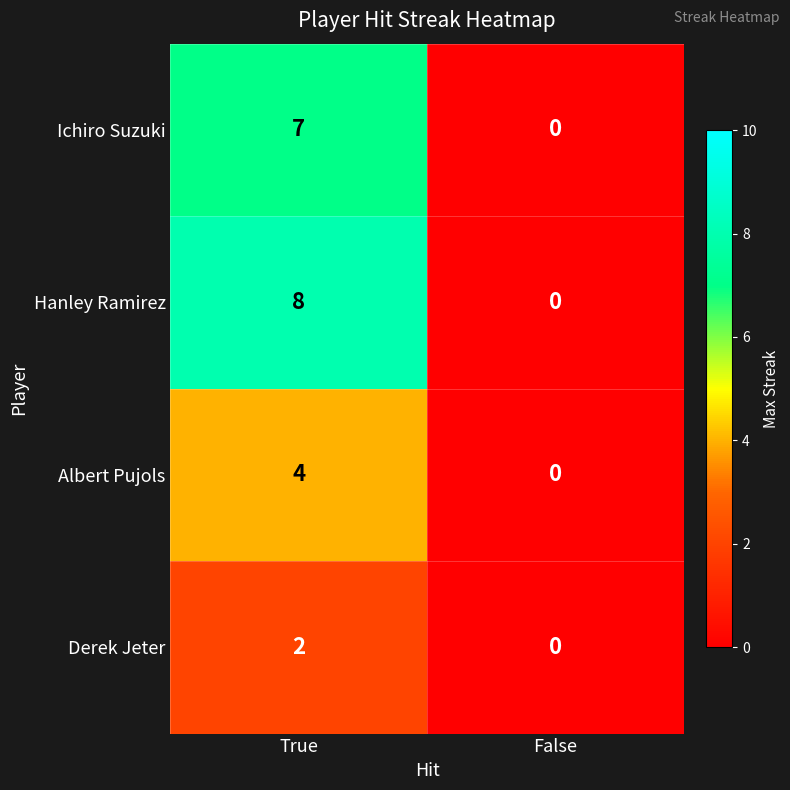

What is the difference between the highest and lowest values at True?

6